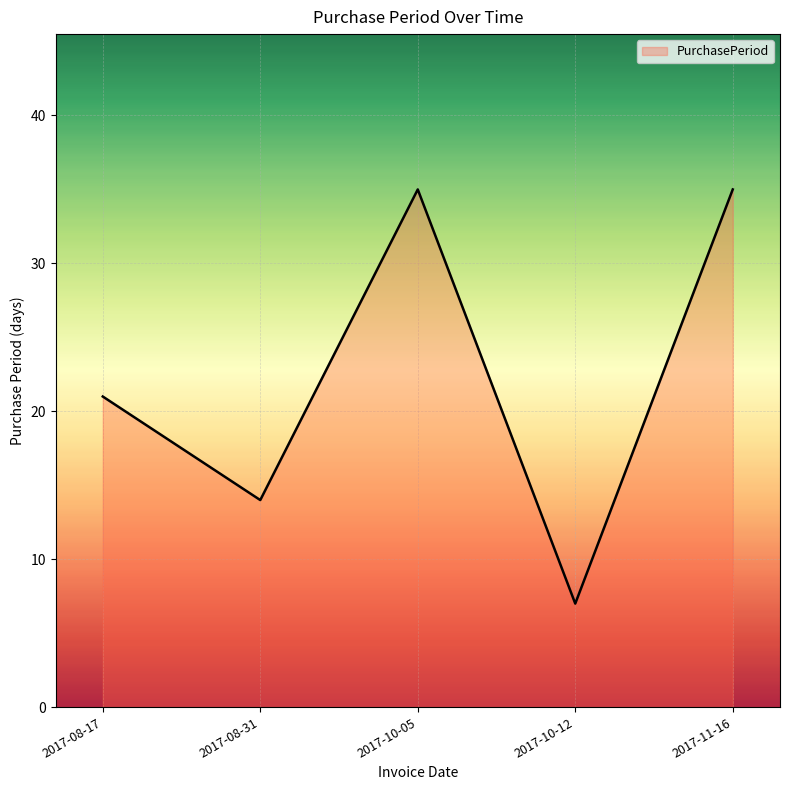

How many interior local peaks (higher than both neighbors) does the data have?

1